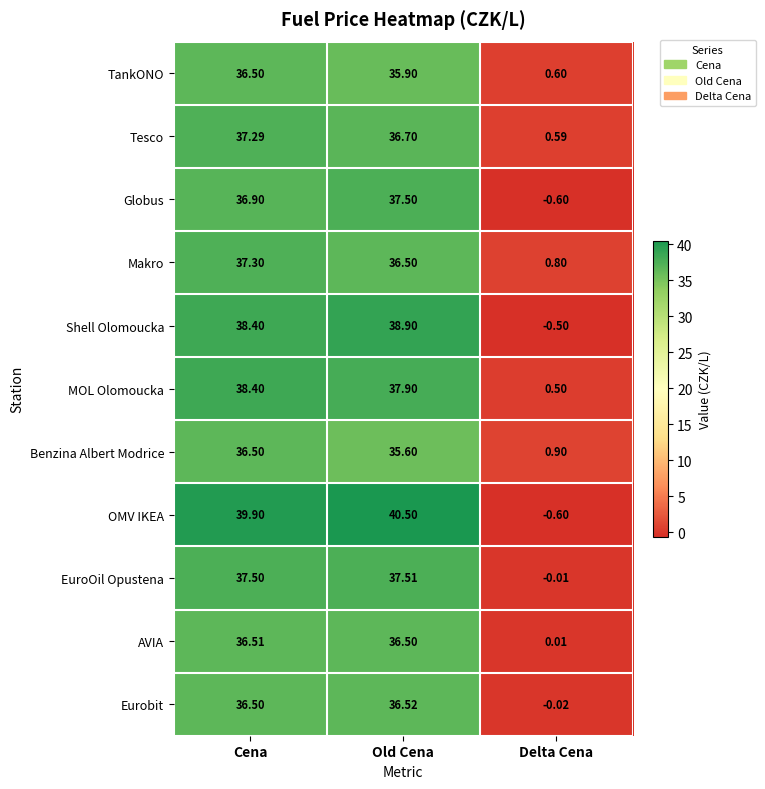

Between Old Cena and Delta Cena, which series saw the biggest shift?

OMV IKEA